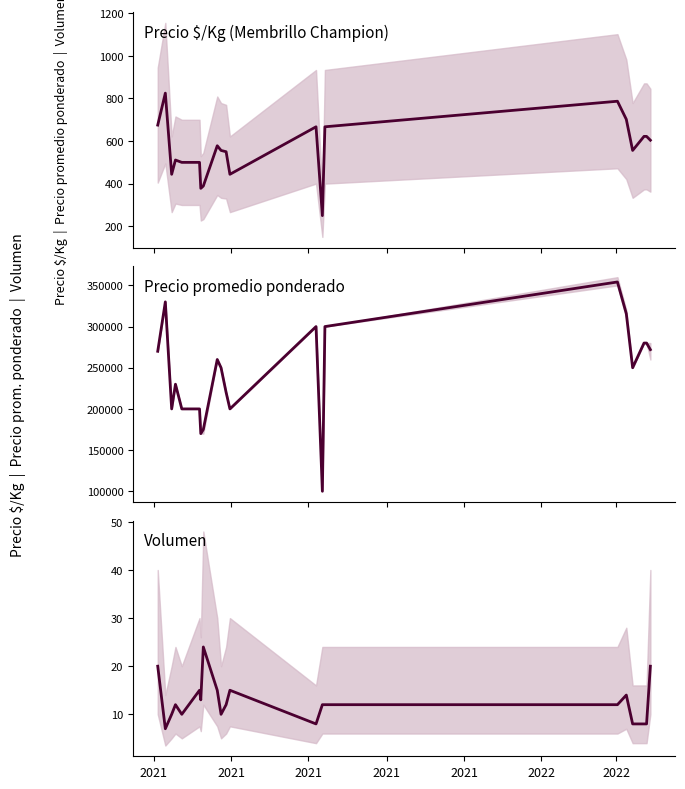

How many distinct data groups are displayed?

3